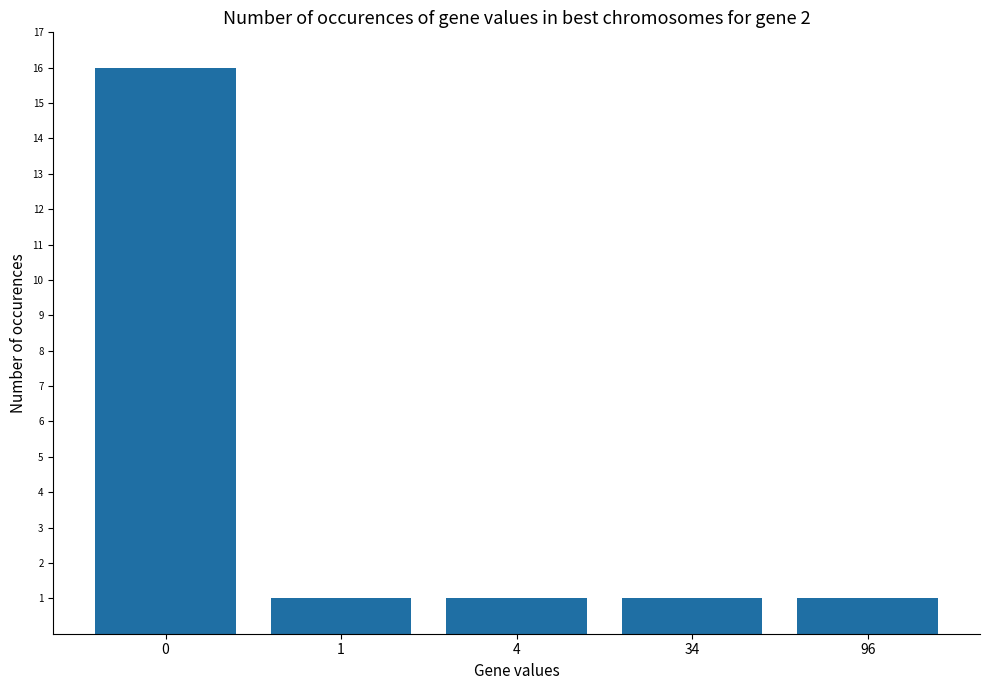

How many series are shown in this chart?

1